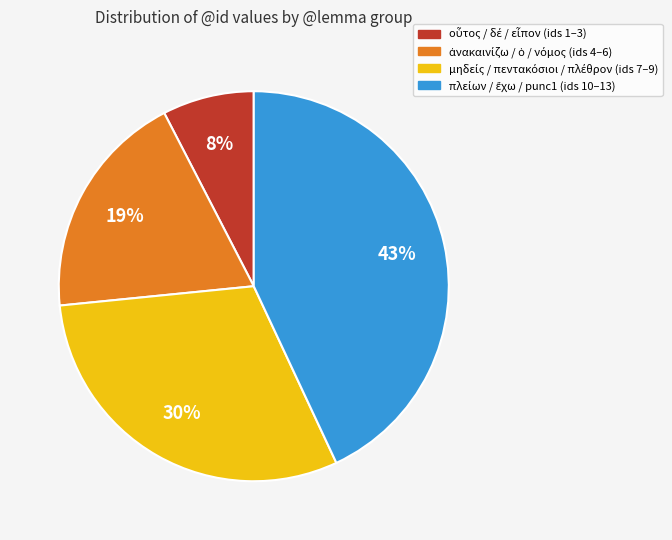

Does any single category account for the majority?

No